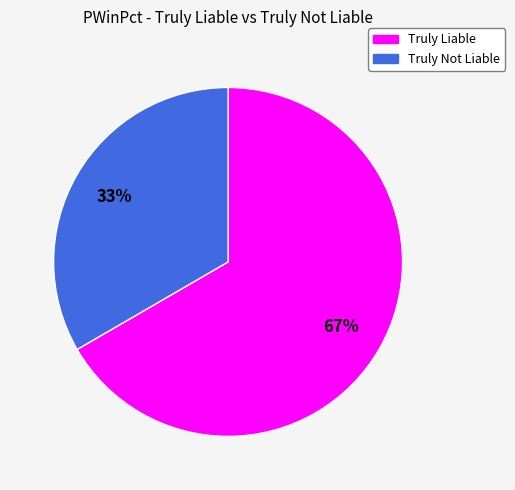

To the nearest percent, what is the combined percentage of Truly Liable and Truly Not Liable?

100%